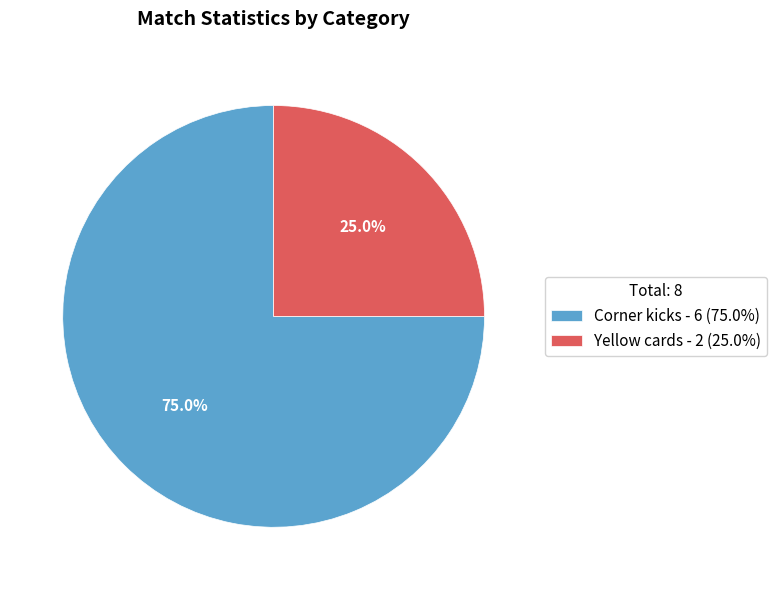

Do Yellow cards and Corner kicks together represent more than half of the pie?

Yes